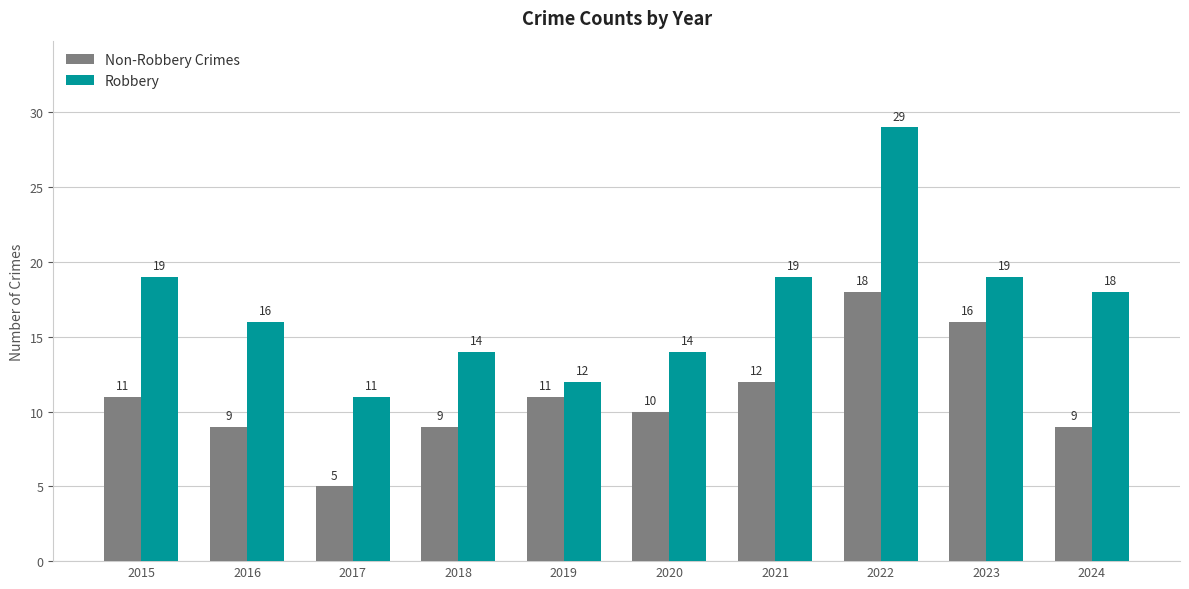

Which series has the largest range (max minus min)?

Robbery